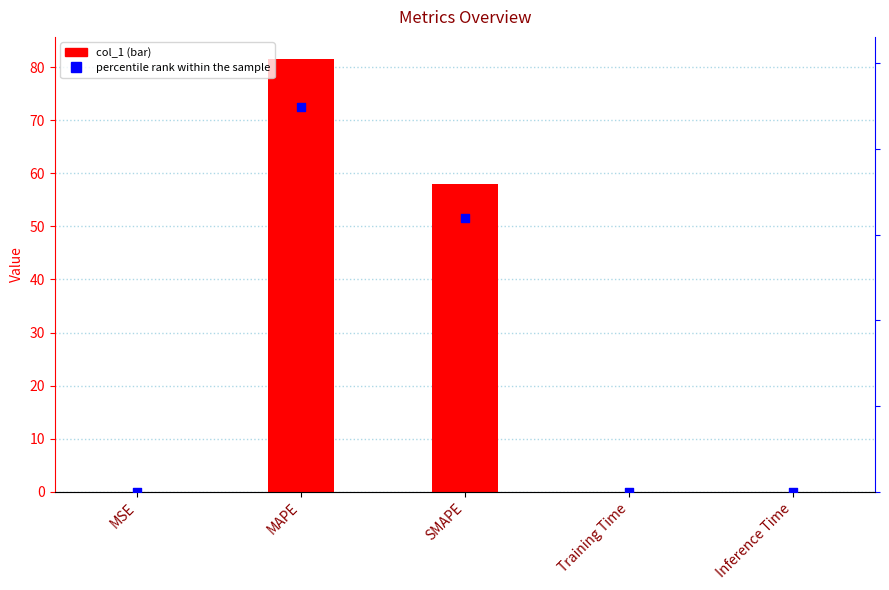

Which series reaches the maximum Y coordinate?

percentile rank within the sample